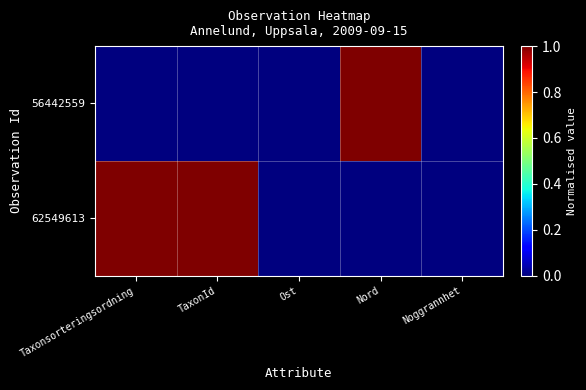

Reading left to right, extract all data points from this chart.

56442559: Taxonsorteringsordning=0	TaxonId=0	Ost=0	Nord=1	Noggrannhet=0
62549613: Taxonsorteringsordning=1	TaxonId=1	Ost=0	Nord=0	Noggrannhet=0